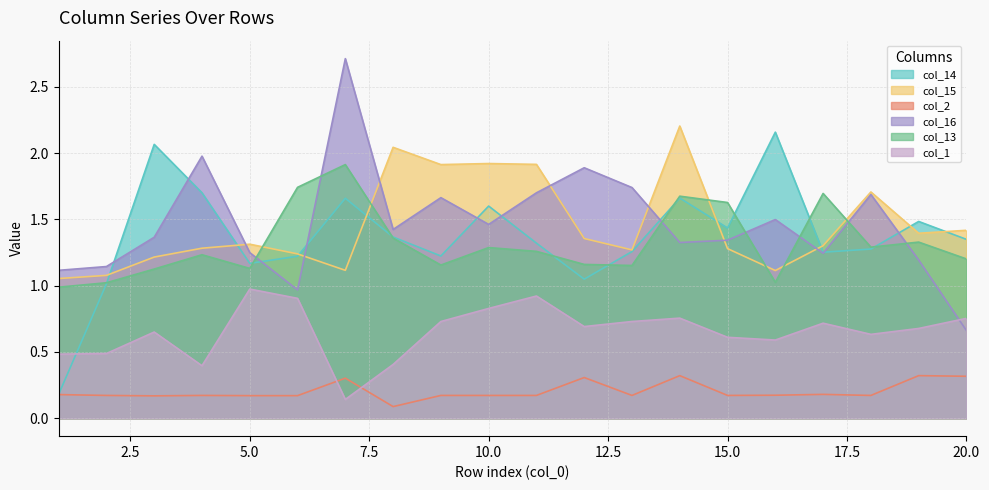

At which category does col_15 reach its first local valley?

7